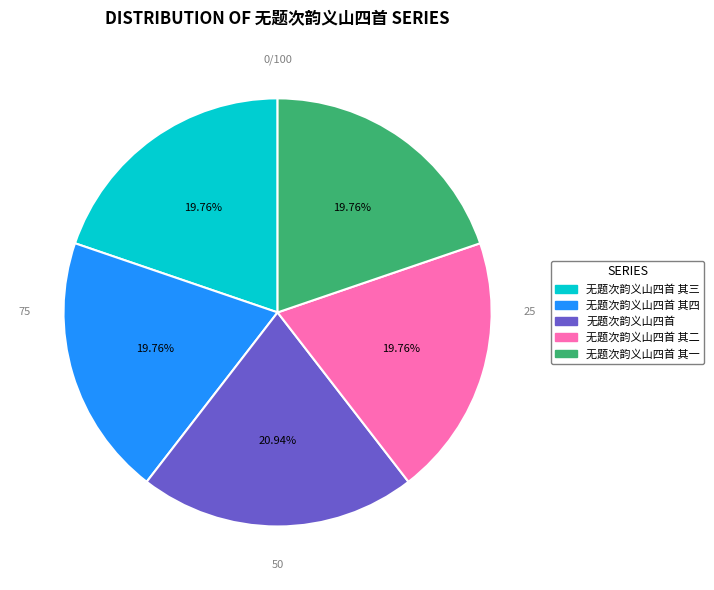

Is there any slice that represents more than half of the pie?

No